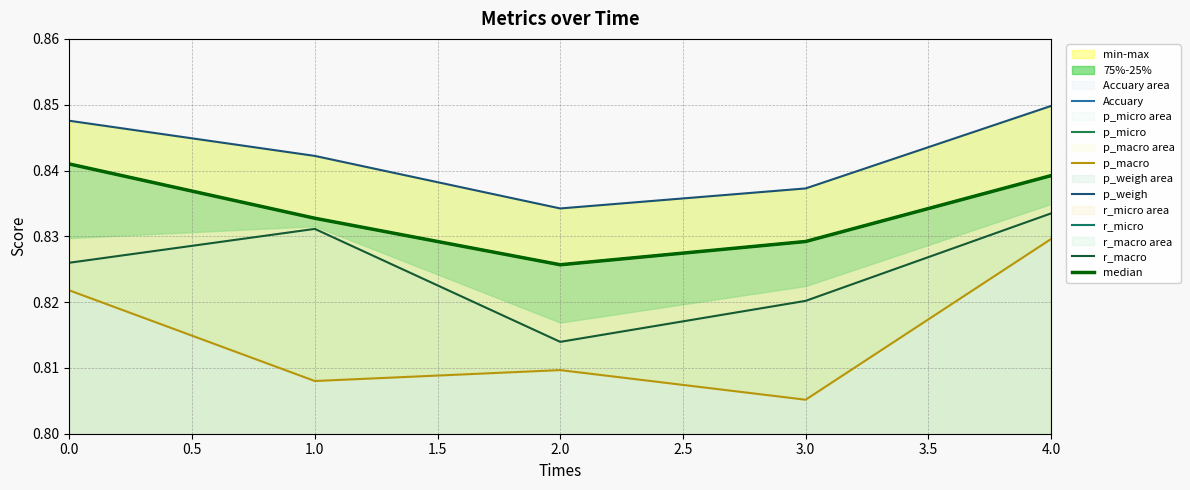

What are all the series names shown in the legend?

Accuary, p_micro, p_macro, p_weigh, r_micro, r_macro